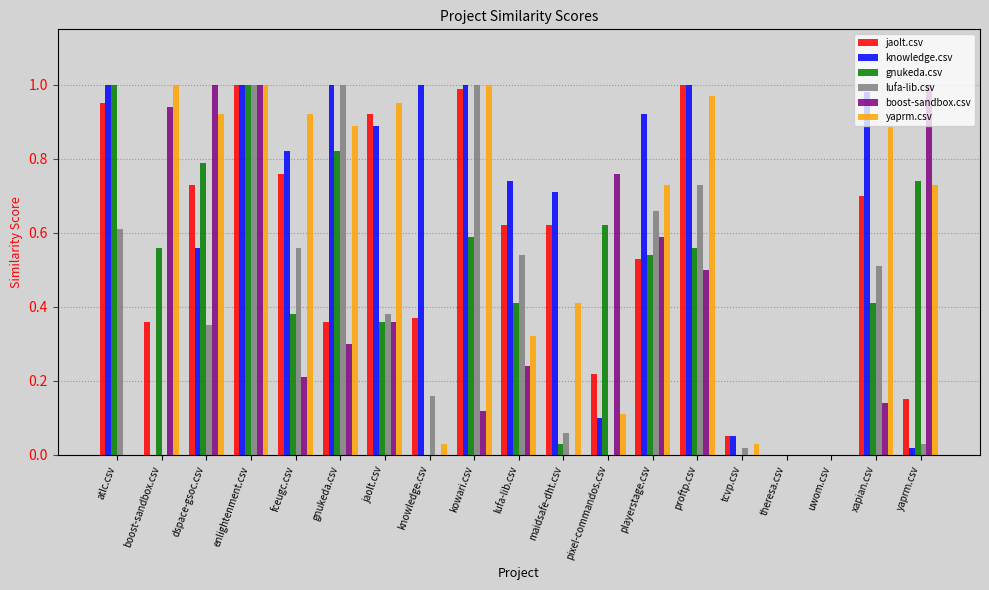

What are all the series names shown in the legend?

jaolt.csv, knowledge.csv, gnukeda.csv, lufa-lib.csv, boost-sandbox.csv, yaprm.csv